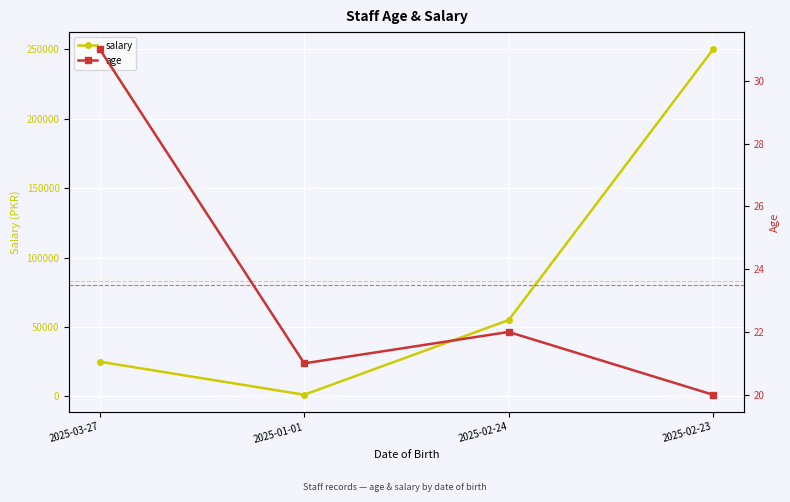

At which label does salary first exceed 55000?

2025-02-23